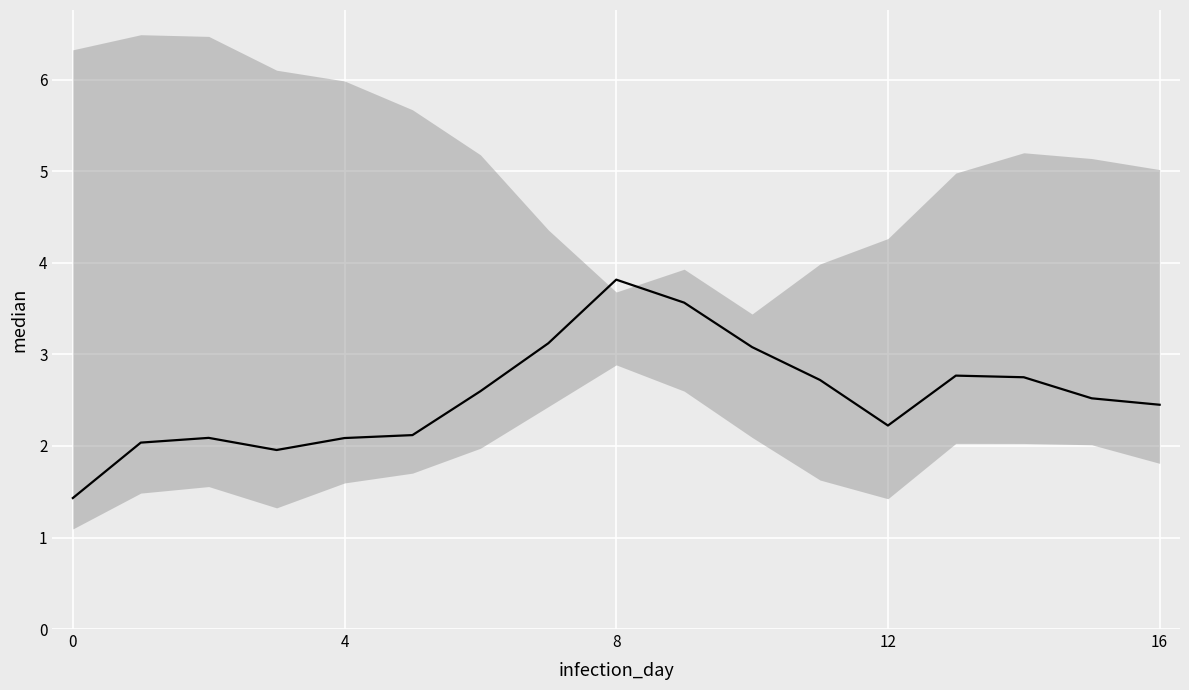

How many interior local valleys (lower than both neighbors) does the data have?

2